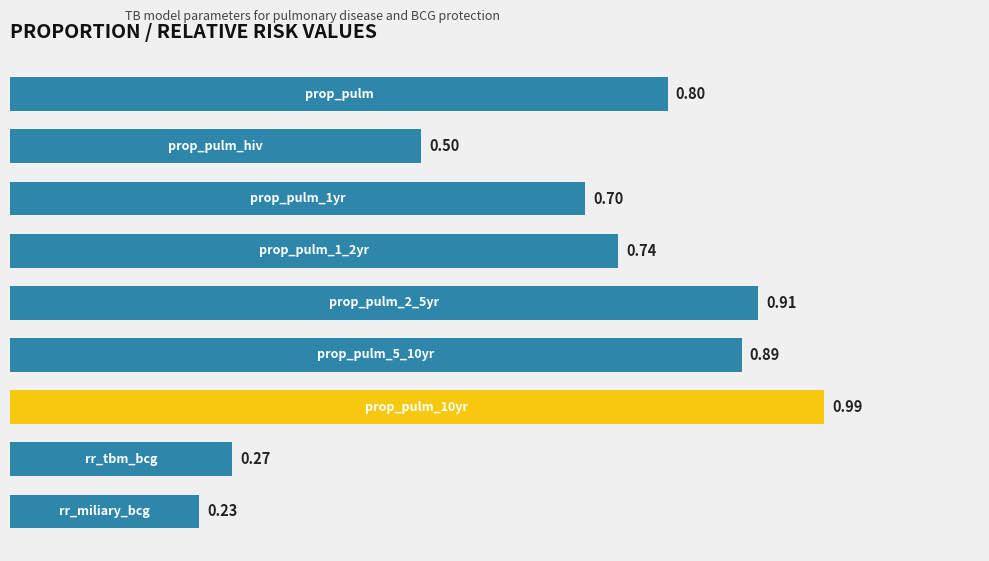

What is the sum of all values?

6.0